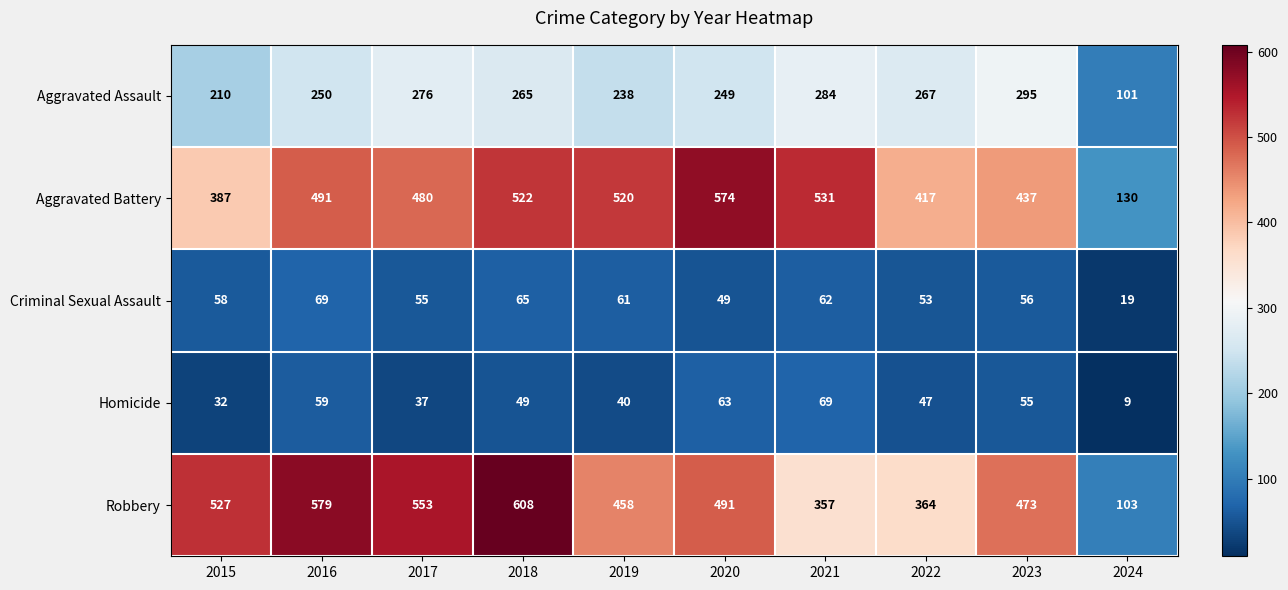

Which series has the largest range (max minus min)?

Robbery